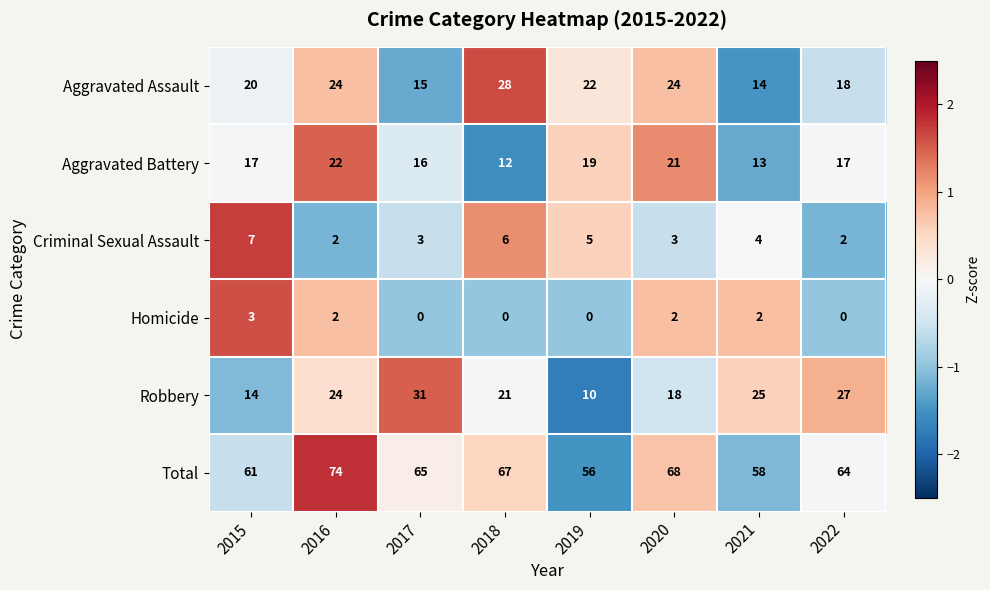

What is the total value across all series at 2020?

136